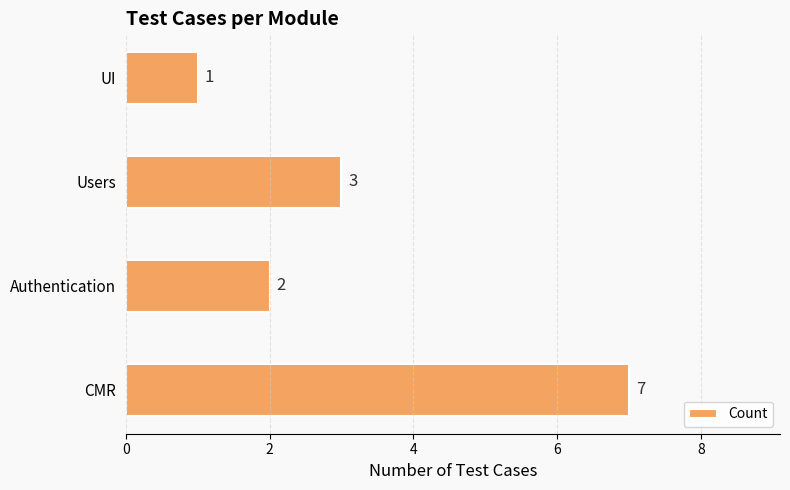

Which has a higher value, CMR or Authentication?

CMR